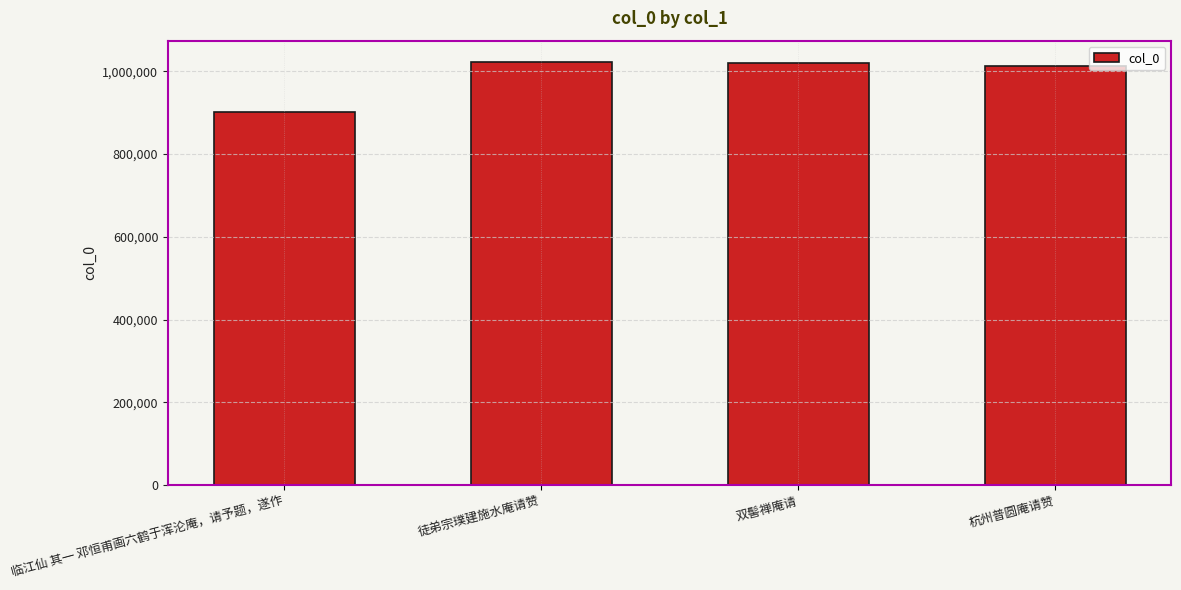

What is the value of the 3rd bar from the left?

1019762